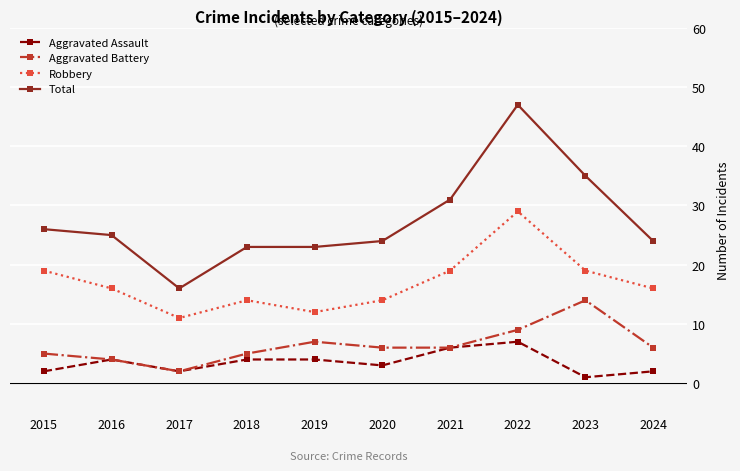

How many interior local valleys does the Aggravated Assault series have?

3